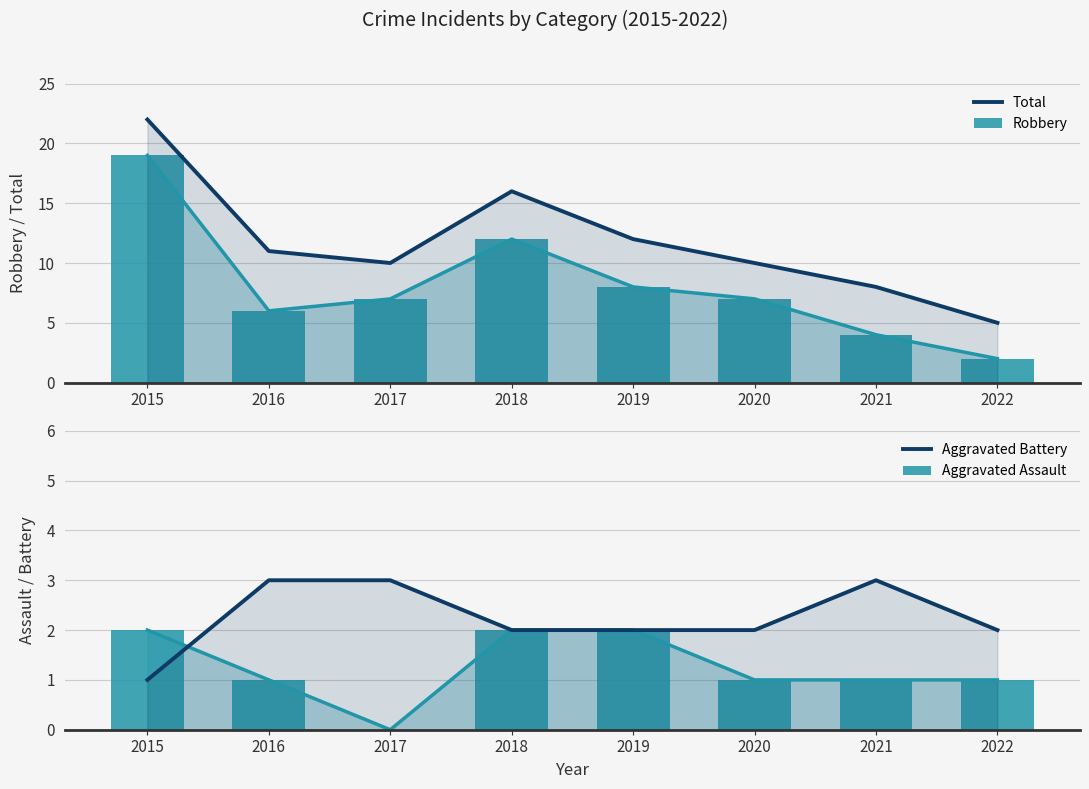

What are all the series names shown in the legend?

Total, Robbery, Aggravated Battery, Aggravated Assault